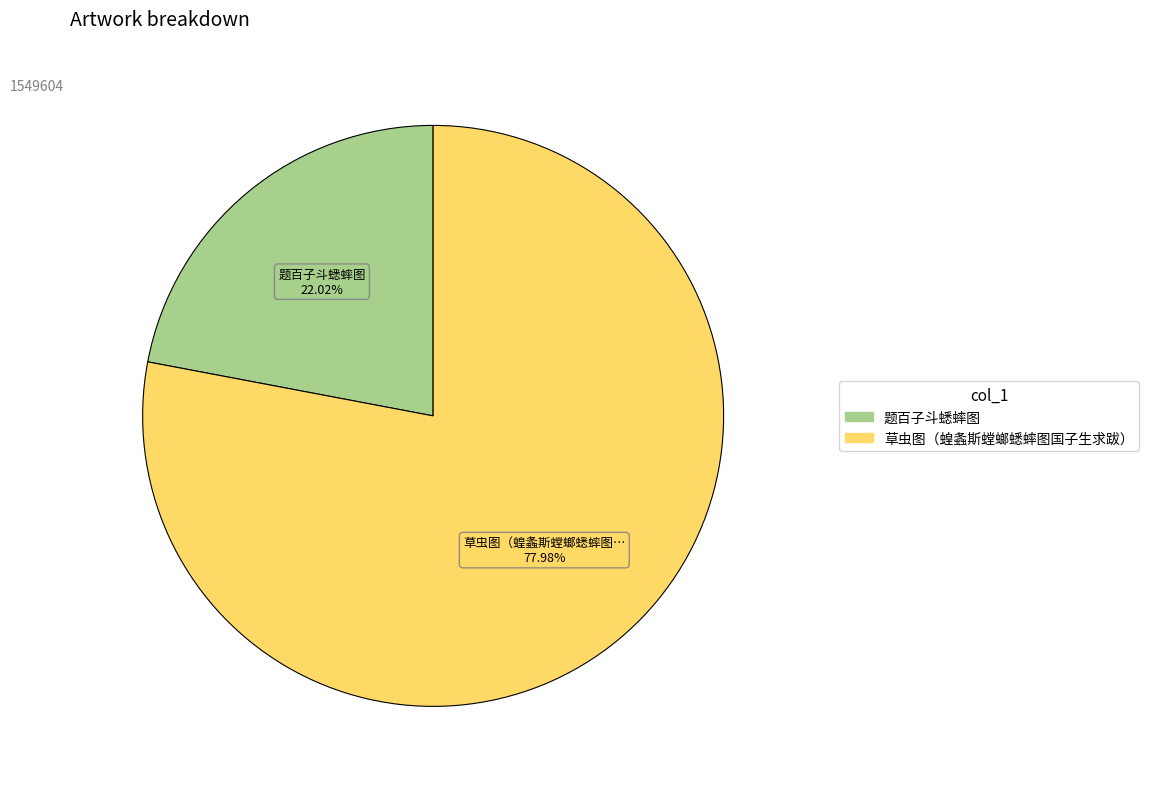

To the nearest percent, what percentage of the pie is 草虫图（蝗螽斯螳螂蟋蟀图国子生求跋）?

78%